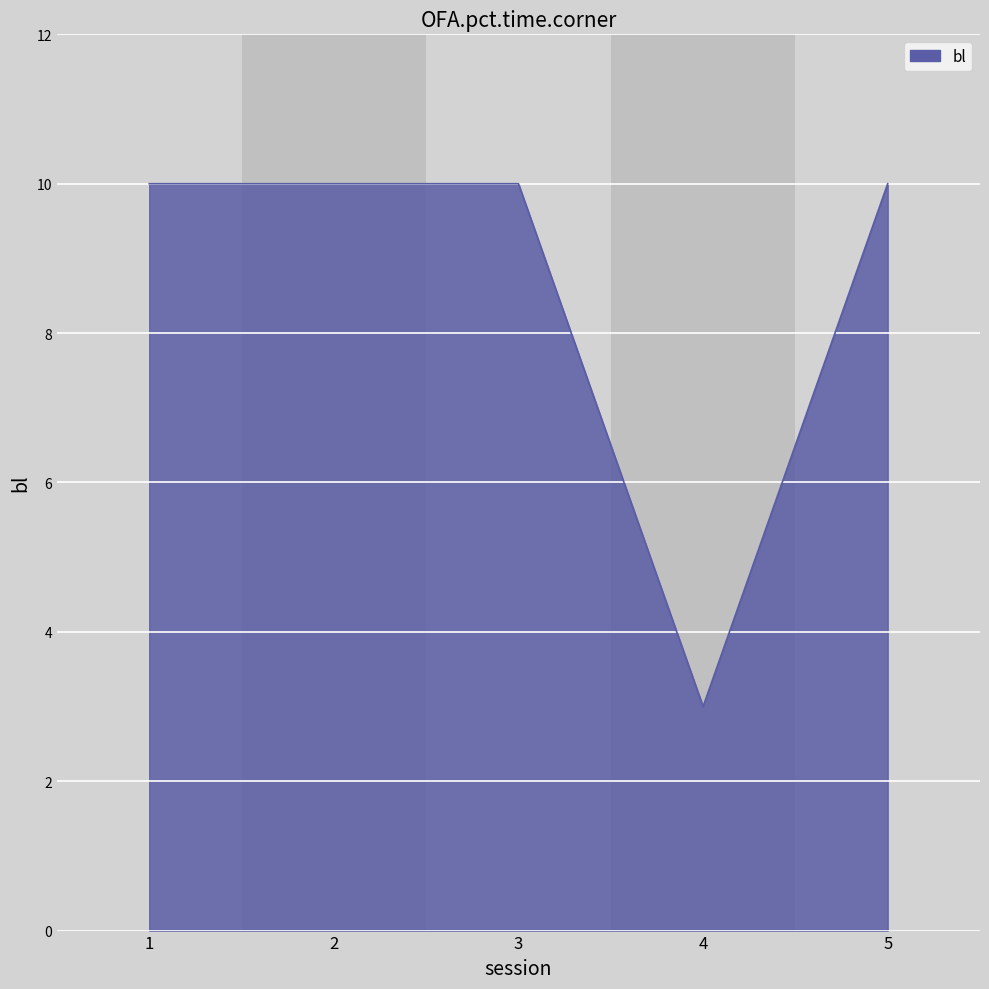

Count the values in the range 10 to 11.

4